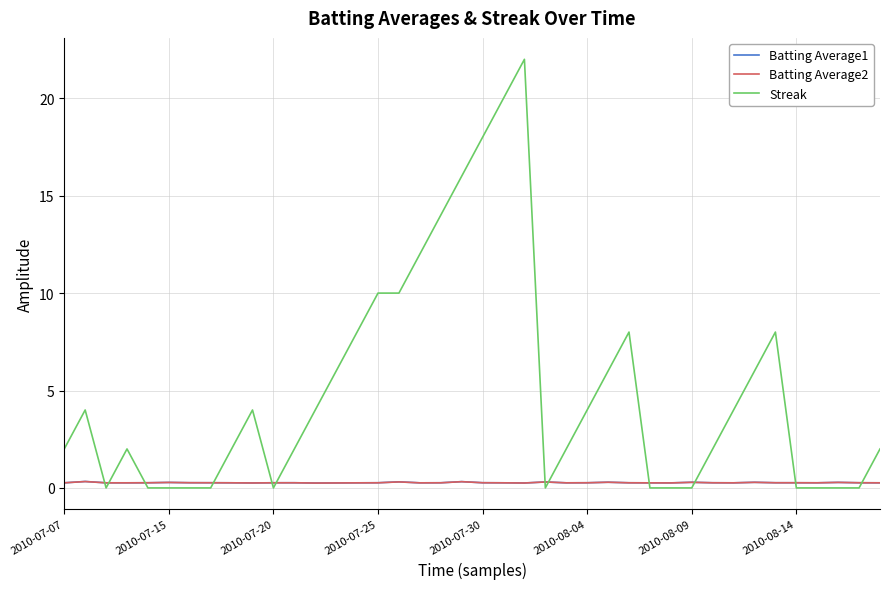

What is the highest value of the Streak series?

22.0